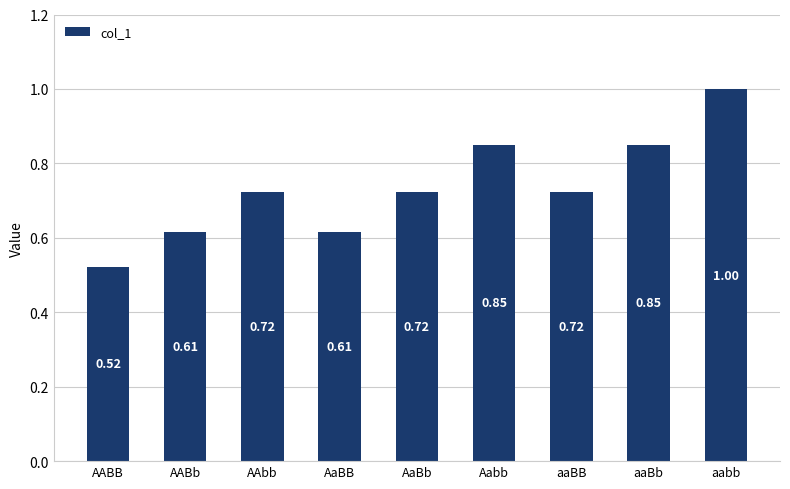

What is the label of the 8th bar from the left?

aaBb